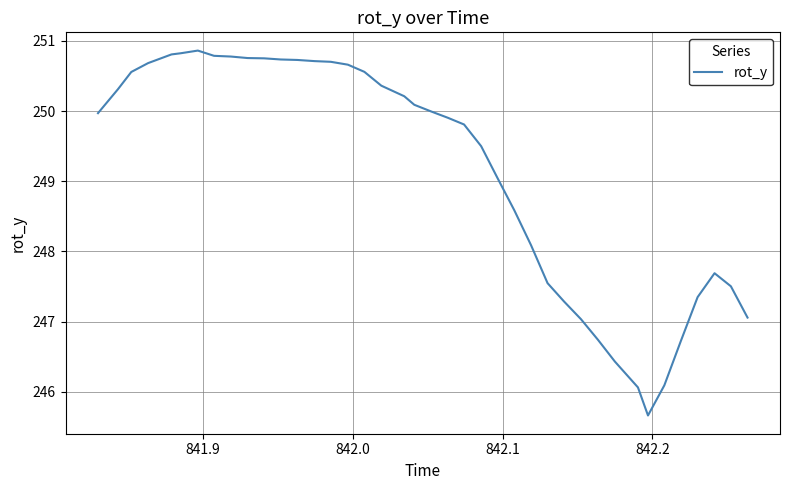

What is the minimum value shown in the chart?

245.7